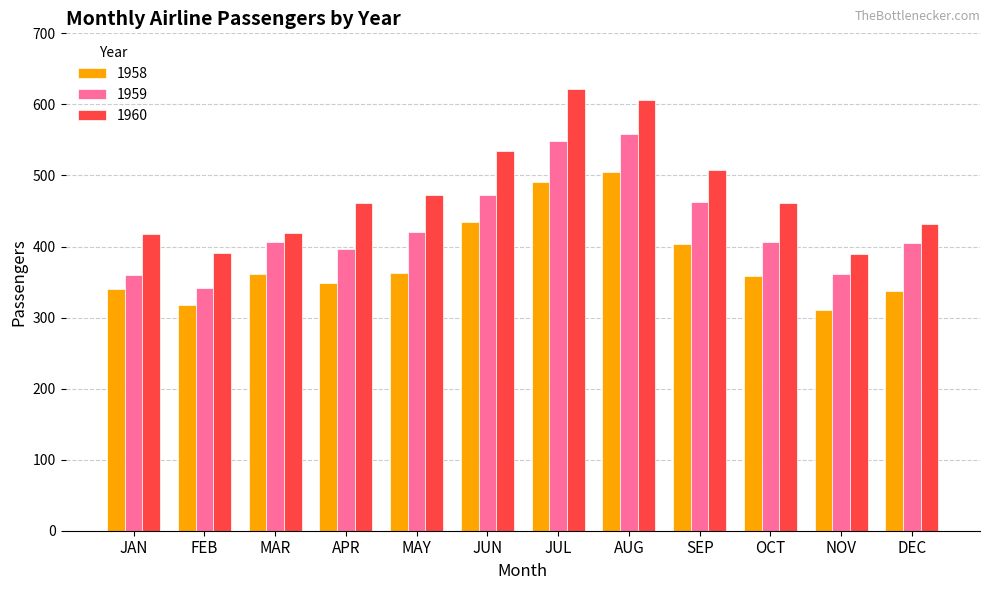

The value of 1960 at FEB is 622. True or false?

False